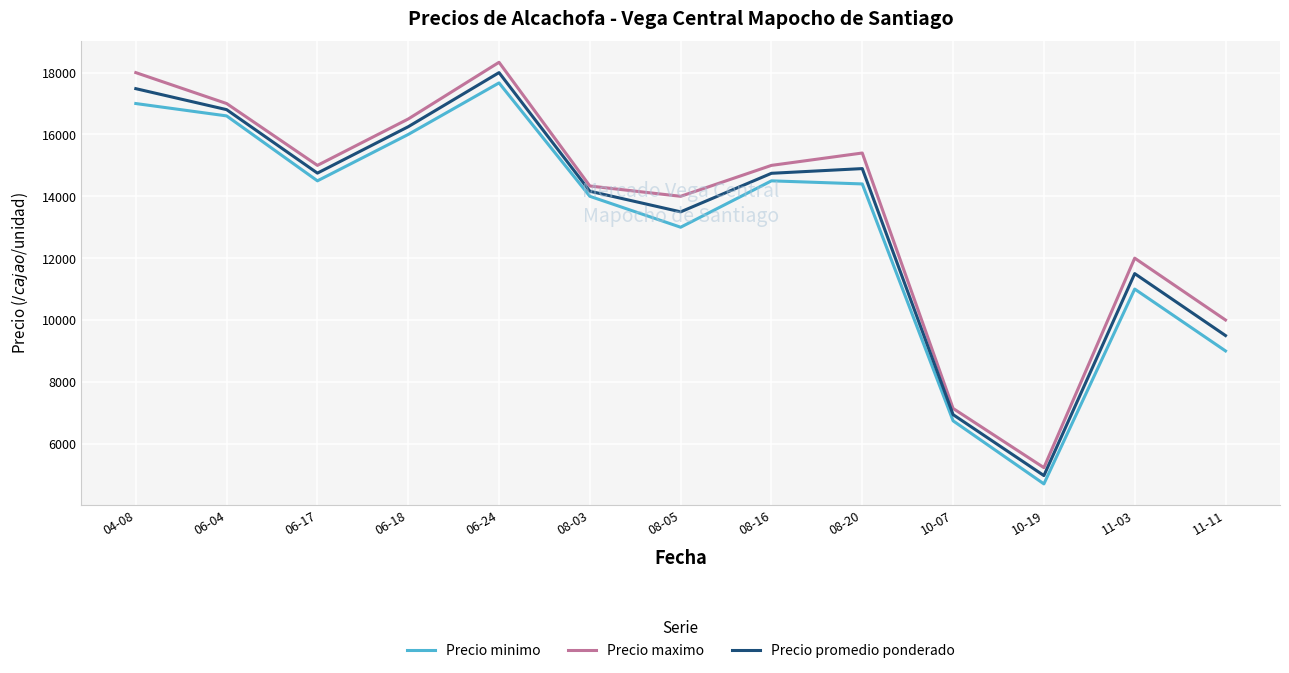

Which series has the largest range (max minus min)?

Precio maximo